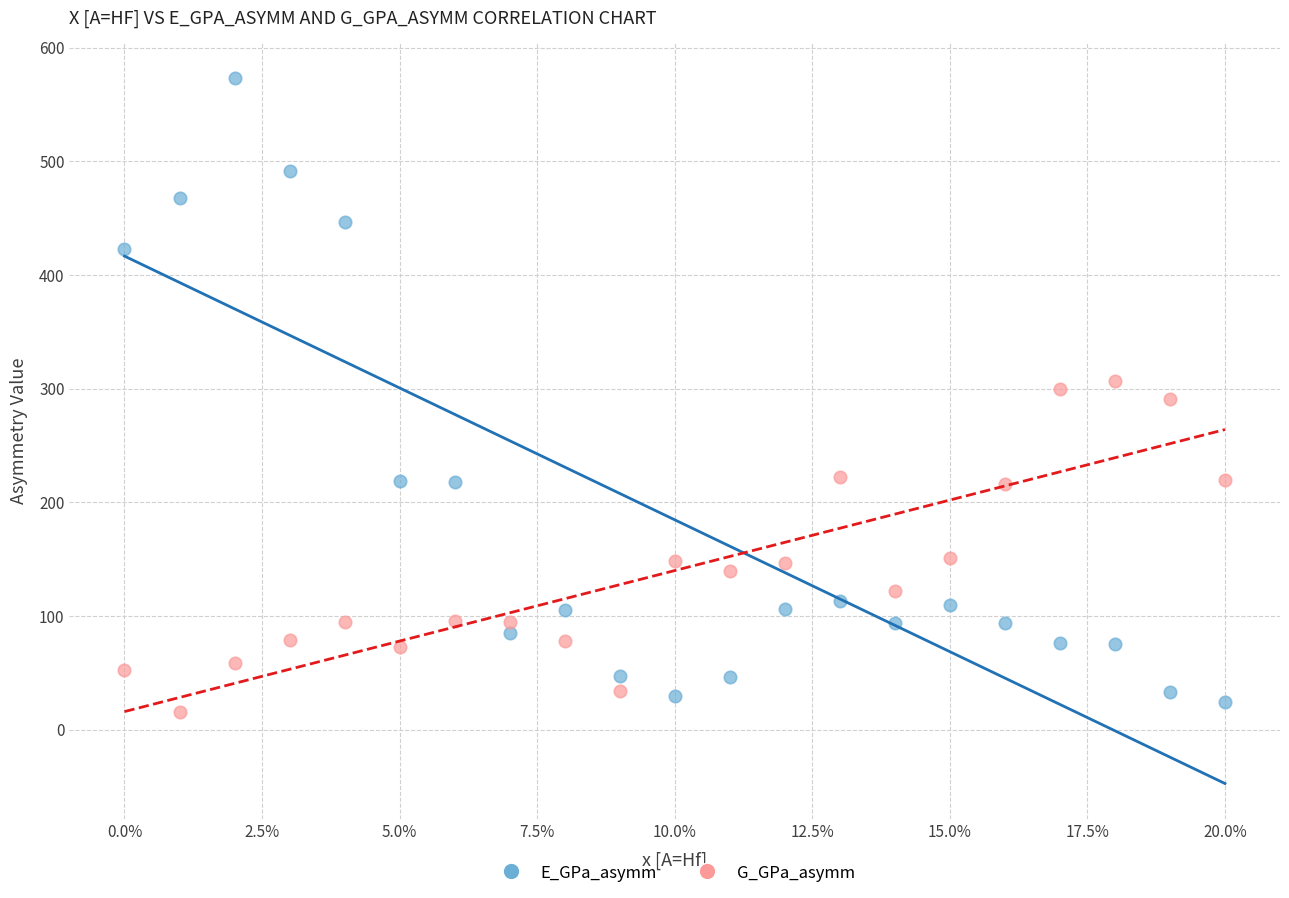

Which series has the largest Y range (max minus min)?

E_GPa_asymm